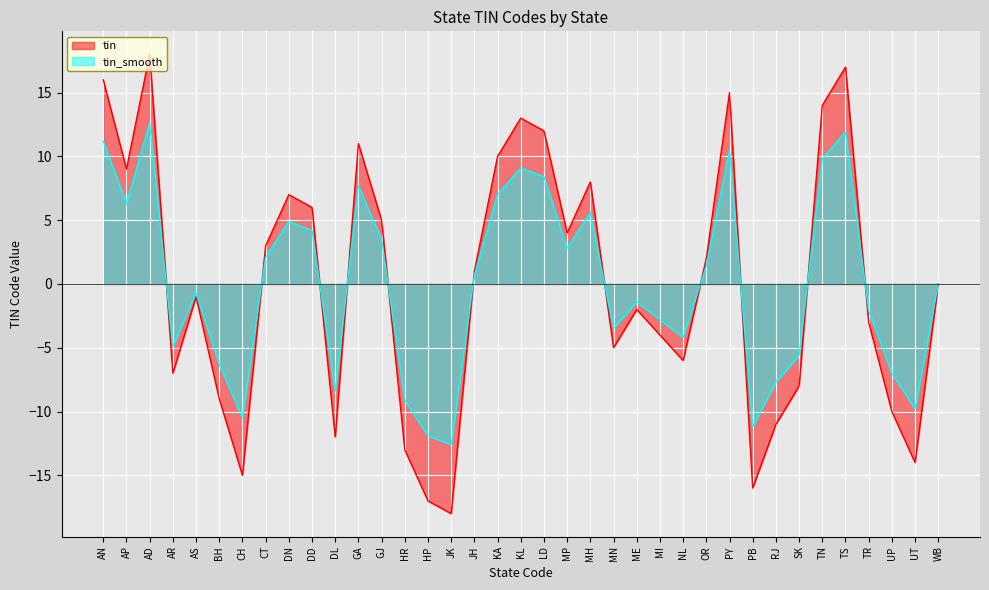

The value of tin_smooth at WB is -19.6. True or false?

False